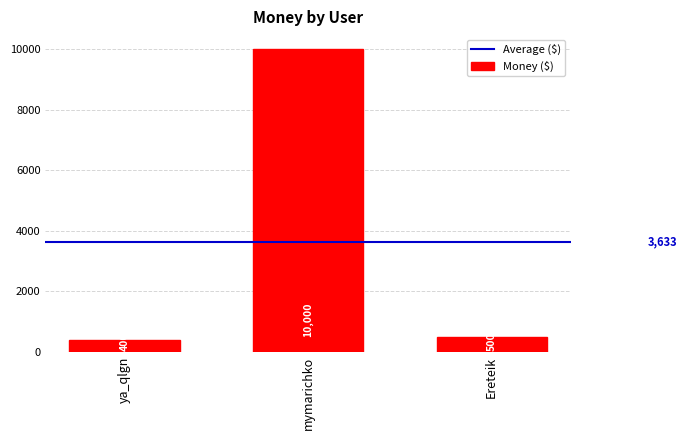

What is the greatest value displayed?

10000